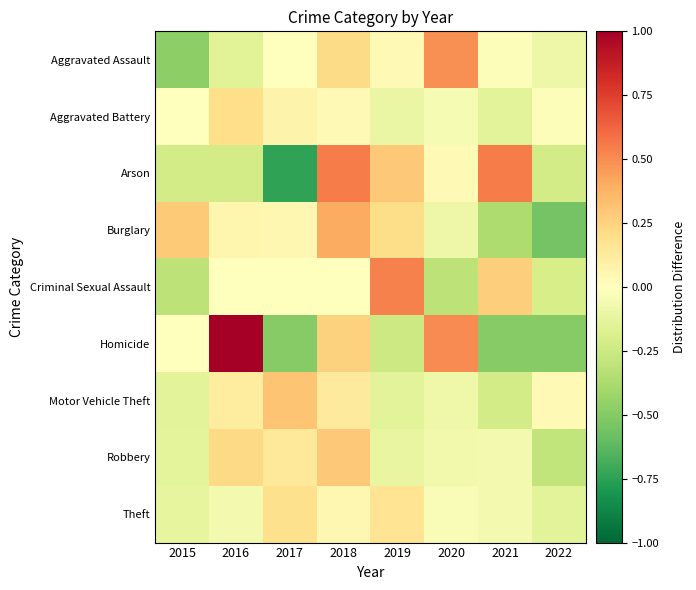

Reading left to right, transcribe all the data shown in this chart.

Aggravated Assault: 2015=-0.5	2016=-0.2	2017=-0.0	2018=0.2	2019=0.0	2020=0.5	2021=-0.0	2022=-0.1
Aggravated Battery: 2015=-0.0	2016=0.2	2017=0.1	2018=0.0	2019=-0.1	2020=-0.0	2021=-0.1	2022=-0.0
Arson: 2015=-0.2	2016=-0.2	2017=-0.7	2018=0.5	2019=0.3	2020=0.0	2021=0.5	2022=-0.2
Burglary: 2015=0.3	2016=0.1	2017=0.0	2018=0.4	2019=0.2	2020=-0.1	2021=-0.4	2022=-0.6
Criminal Sexual Assault: 2015=-0.3	2016=0.0	2017=0.0	2018=0.0	2019=0.5	2020=-0.3	2021=0.3	2022=-0.2
Homicide: 2015=0.0	2016=1.0	2017=-0.5	2018=0.2	2019=-0.2	2020=0.5	2021=-0.5	2022=-0.5
Motor Vehicle Theft: 2015=-0.1	2016=0.1	2017=0.3	2018=0.1	2019=-0.1	2020=-0.1	2021=-0.2	2022=0.0
Robbery: 2015=-0.1	2016=0.2	2017=0.1	2018=0.3	2019=-0.1	2020=-0.1	2021=-0.1	2022=-0.3
Theft: 2015=-0.1	2016=-0.1	2017=0.2	2018=0.0	2019=0.2	2020=-0.0	2021=-0.1	2022=-0.1